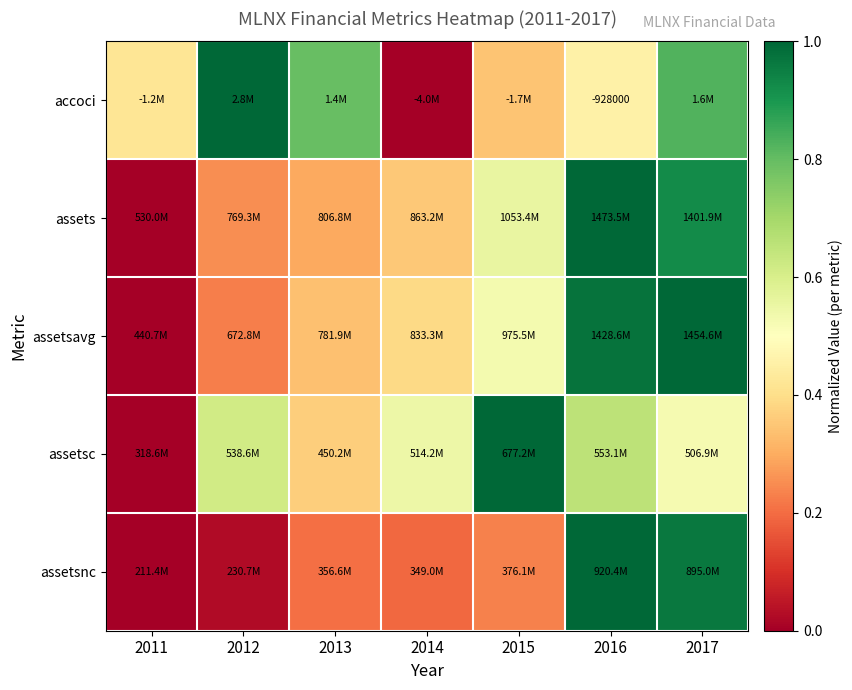

At which category is the sum across all series the highest?

2017